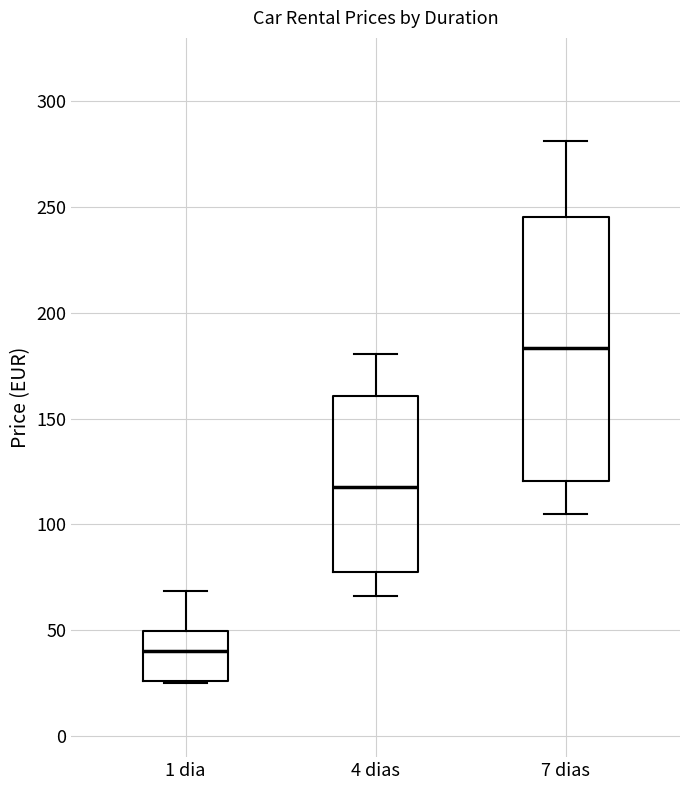

Reading left to right, read every box against the y-axis: the position of its median line, the range the box covers, and the ends of its whiskers. The values are not printed on the chart, so give them approximately, as read against the axis.

1 dia: median 40, box 25 to 50, whiskers 25 to 70
4 dias: median 120, box 80 to 160, whiskers 65 to 180
7 dias: median 185, box 120 to 245, whiskers 105 to 280